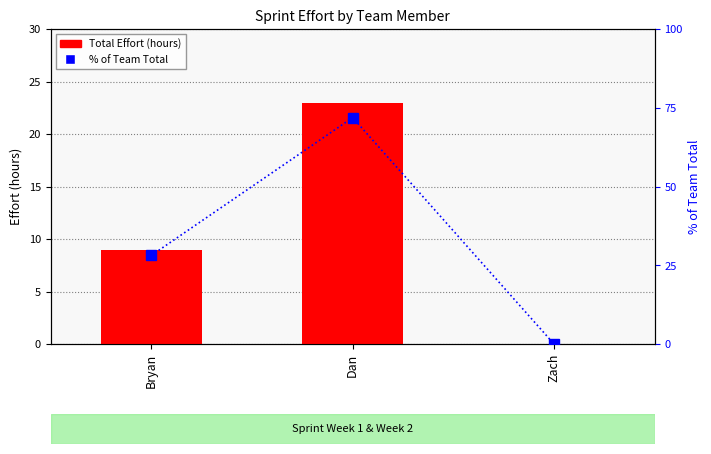

What is the label of the 3rd bar from the right?

Bryan